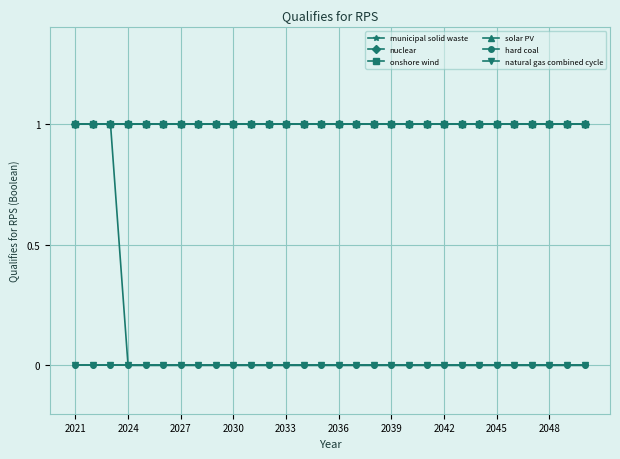

True or false: natural gas combined cycle and solar PV cross at least once.

False